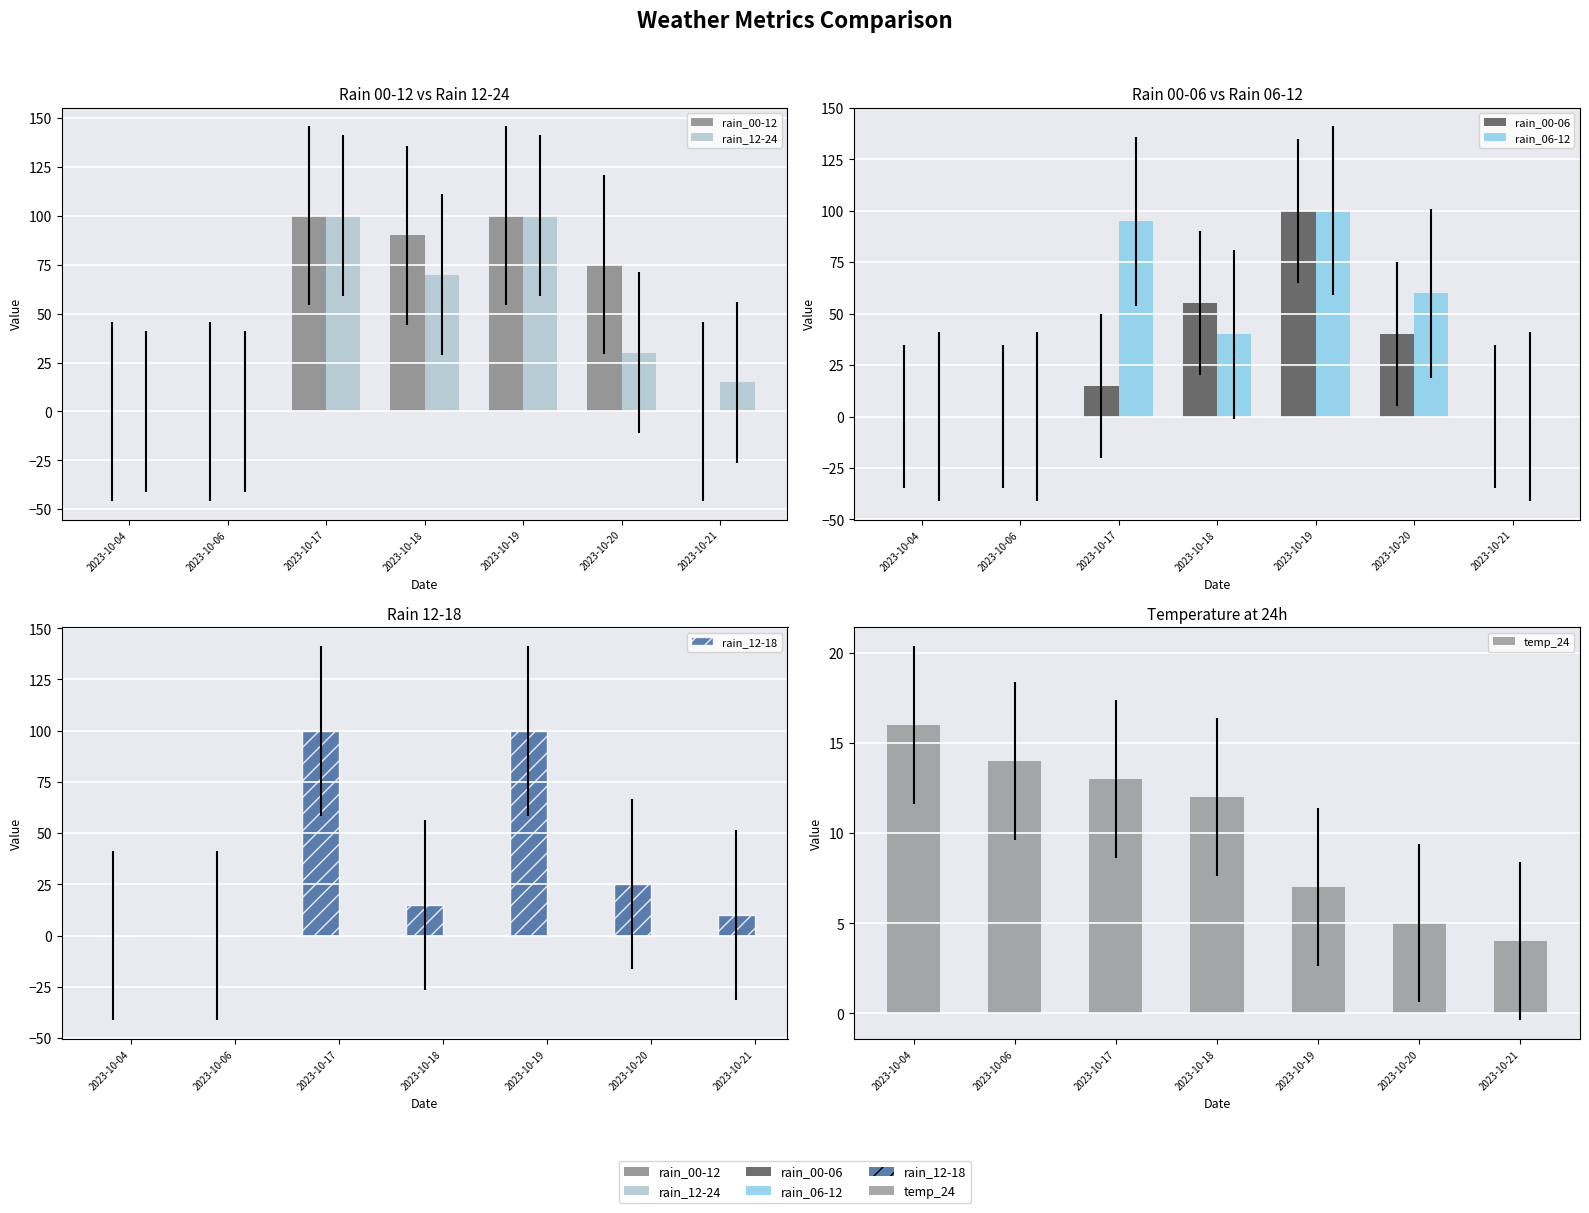

Reading left to right, what are all the values shown in this chart?

rain_00-12: 2023-10-04=0	2023-10-06=0	2023-10-17=100	2023-10-18=90	2023-10-19=100	2023-10-20=75	2023-10-21=0
rain_12-24: 2023-10-04=0	2023-10-06=0	2023-10-17=100	2023-10-18=70	2023-10-19=100	2023-10-20=30	2023-10-21=15
rain_00-06: 2023-10-04=0	2023-10-06=0	2023-10-17=15	2023-10-18=55	2023-10-19=100	2023-10-20=40	2023-10-21=0
rain_06-12: 2023-10-04=0	2023-10-06=0	2023-10-17=95	2023-10-18=40	2023-10-19=100	2023-10-20=60	2023-10-21=0
rain_12-18: 2023-10-04=0	2023-10-06=0	2023-10-17=100	2023-10-18=15	2023-10-19=100	2023-10-20=25	2023-10-21=10
temp_24: 2023-10-04=16	2023-10-06=14	2023-10-17=13	2023-10-18=12	2023-10-19=7	2023-10-20=5	2023-10-21=4